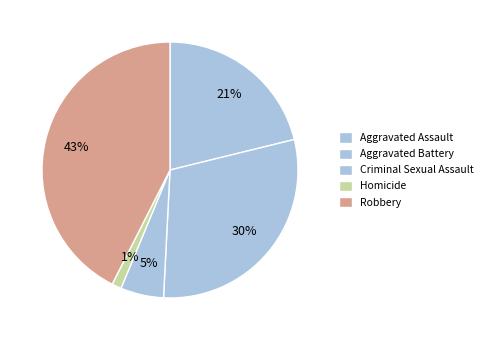

Rank the categories by value from highest to lowest.

Robbery, Aggravated Battery, Aggravated Assault, Criminal Sexual Assault, Homicide